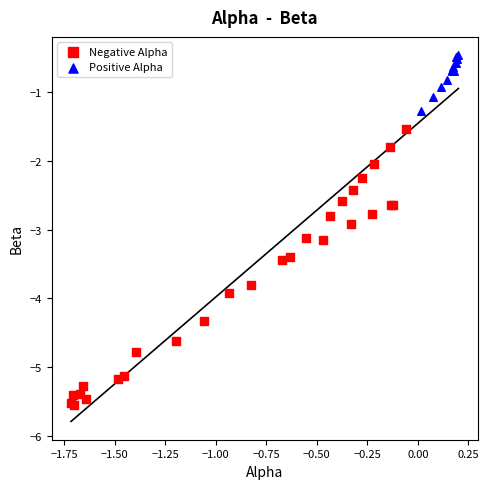

Which series contains the lowest Y value?

Negative Alpha